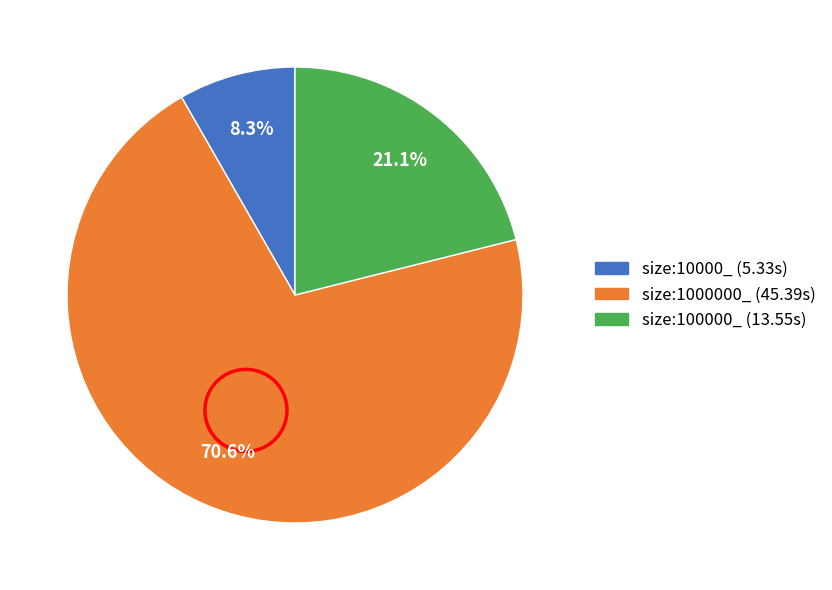

Does any single category account for the majority?

Yes